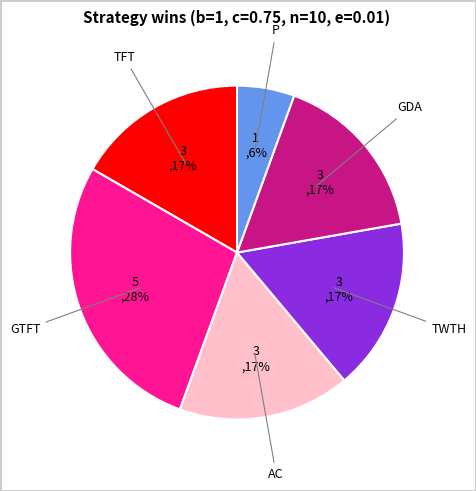

To the nearest percent, what is the average slice percentage?

17%